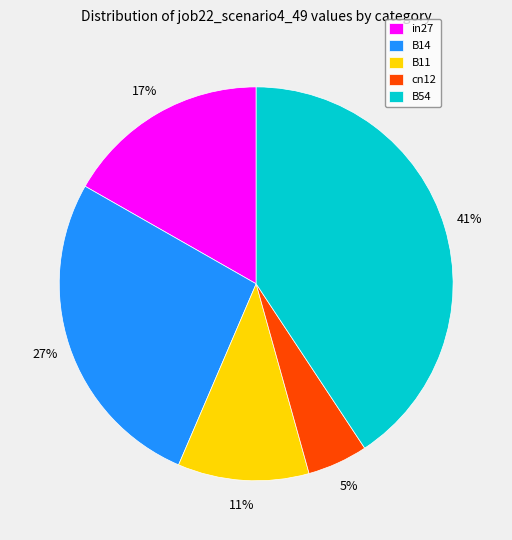

Rank the categories by value from lowest to highest.

cn12, B11, in27, B14, B54